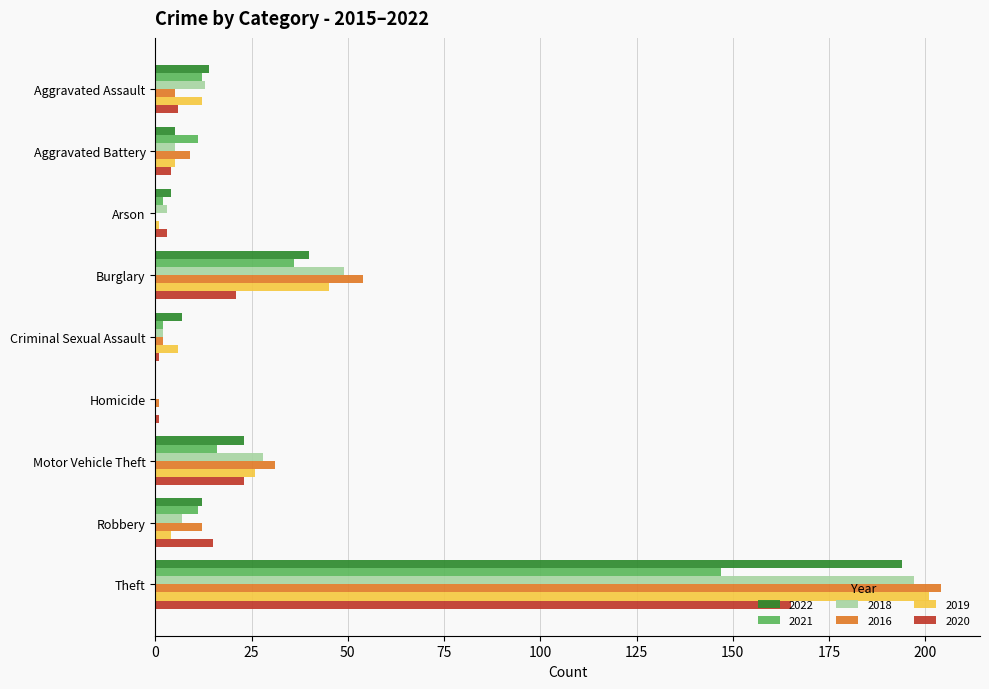

At which category is the sum across all series the highest?

Theft